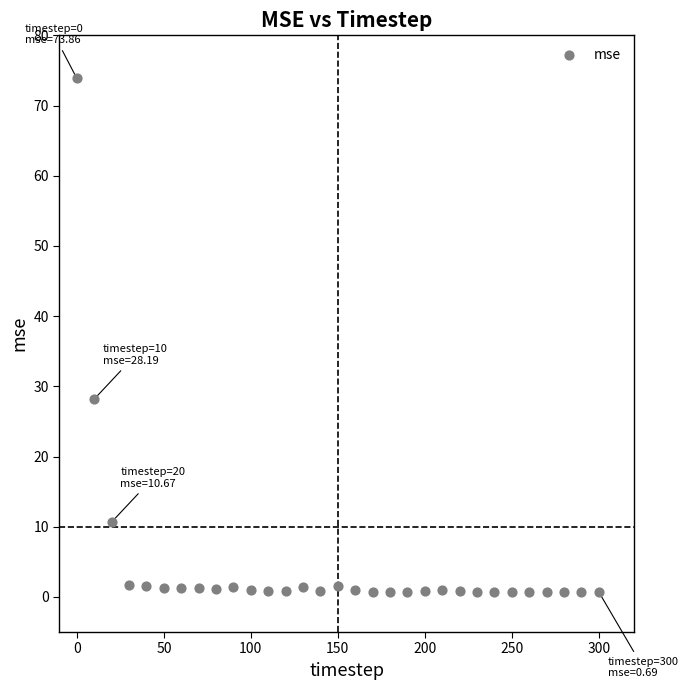

What Y value in the scatter plot is closest to 37?

28.2